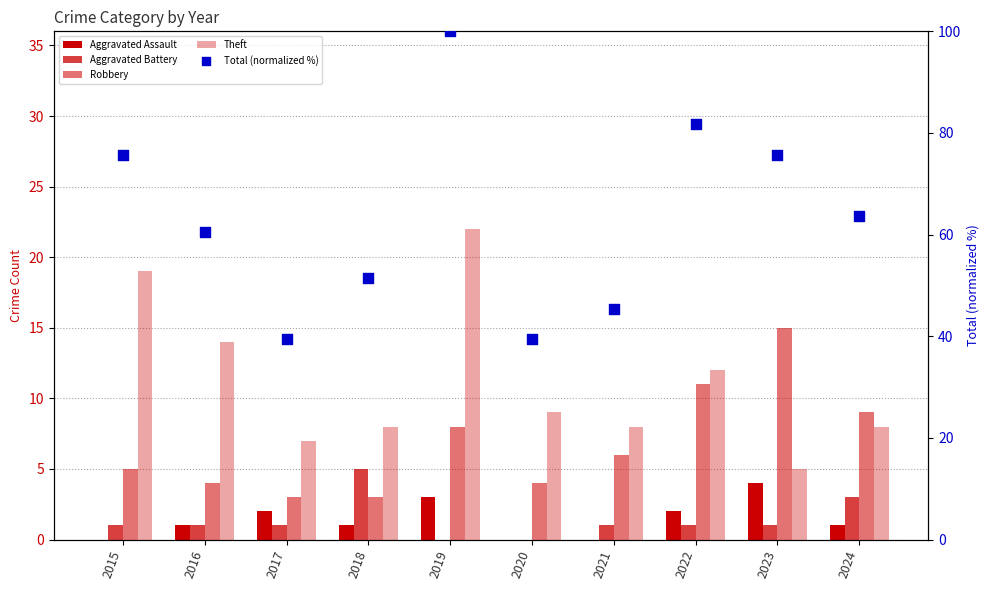

Which series contains the lowest Y value?

Aggravated Assault